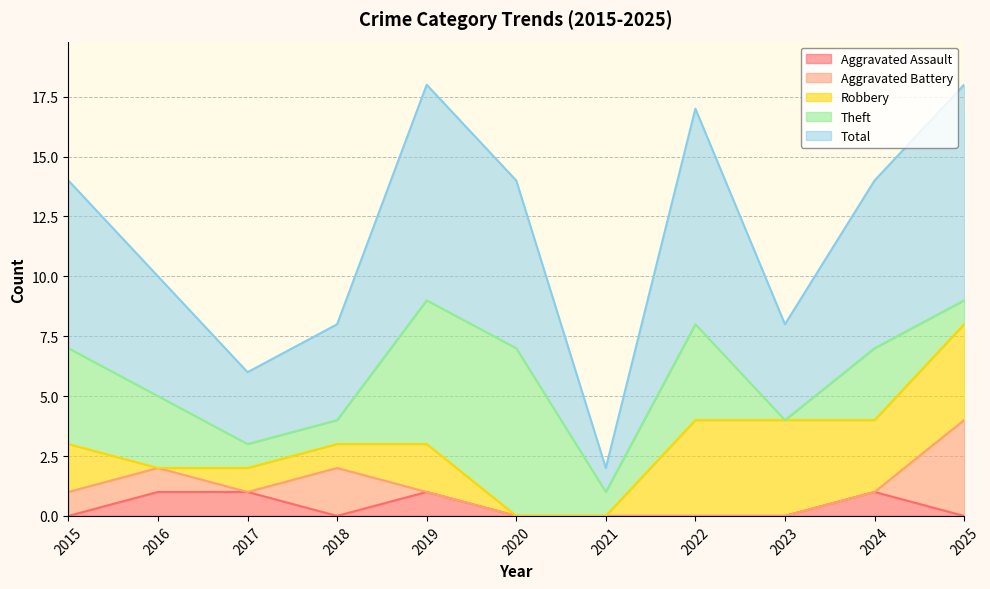

True or false: Aggravated Assault has more than 2 points higher than both neighbors.

False